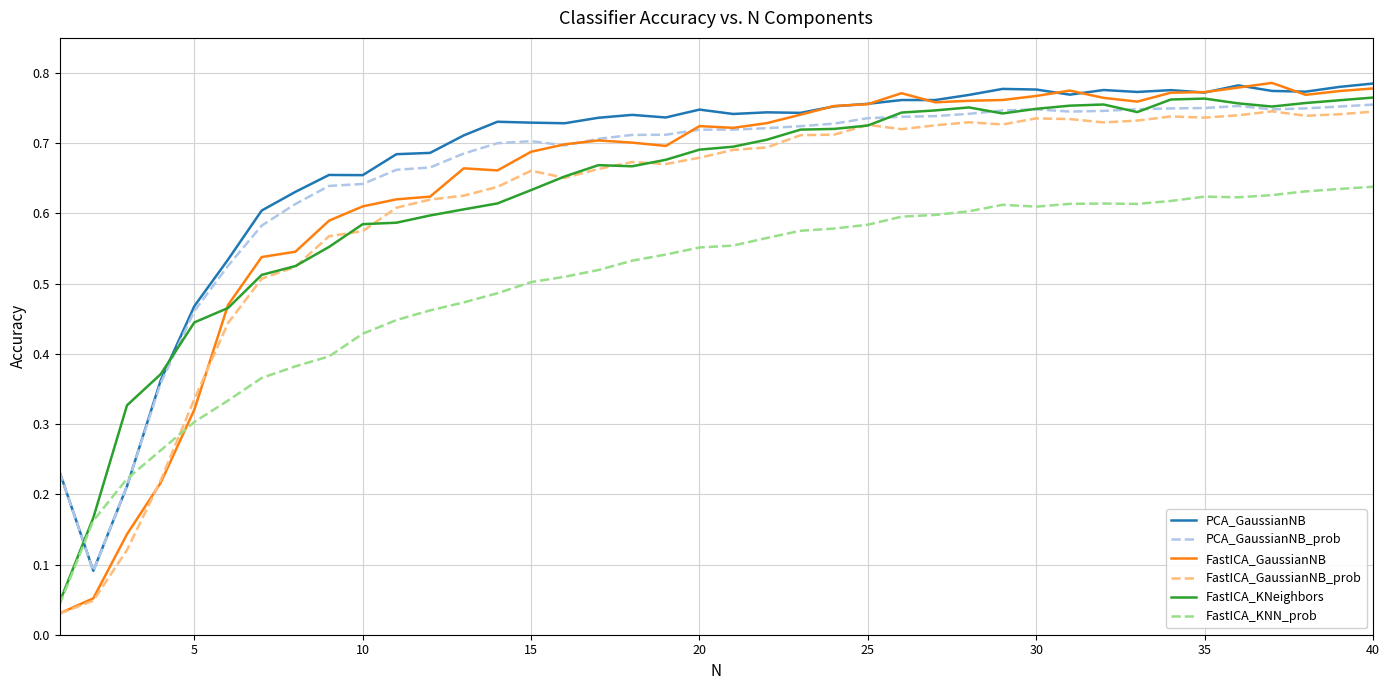

After their last crossing, which series has the higher values: PCA_GaussianNB or FastICA_KNN_prob?

PCA_GaussianNB